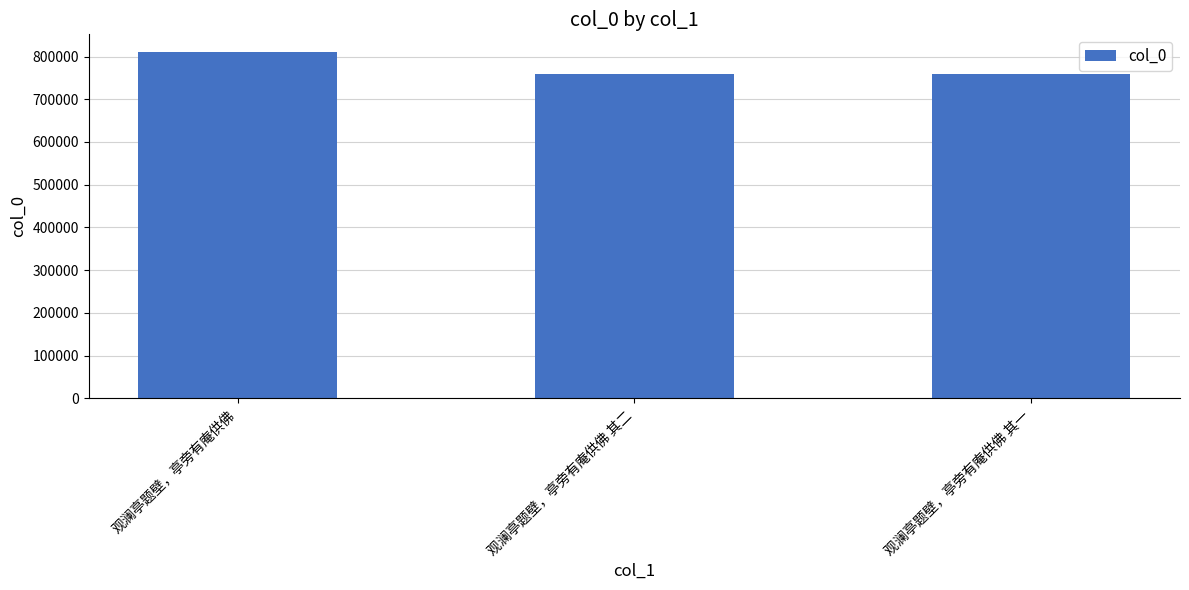

What is the ratio of the value at 观澜亭题壁，亭旁有庵供佛 to the value at 观澜亭题壁，亭旁有庵供佛 其一?

1.1